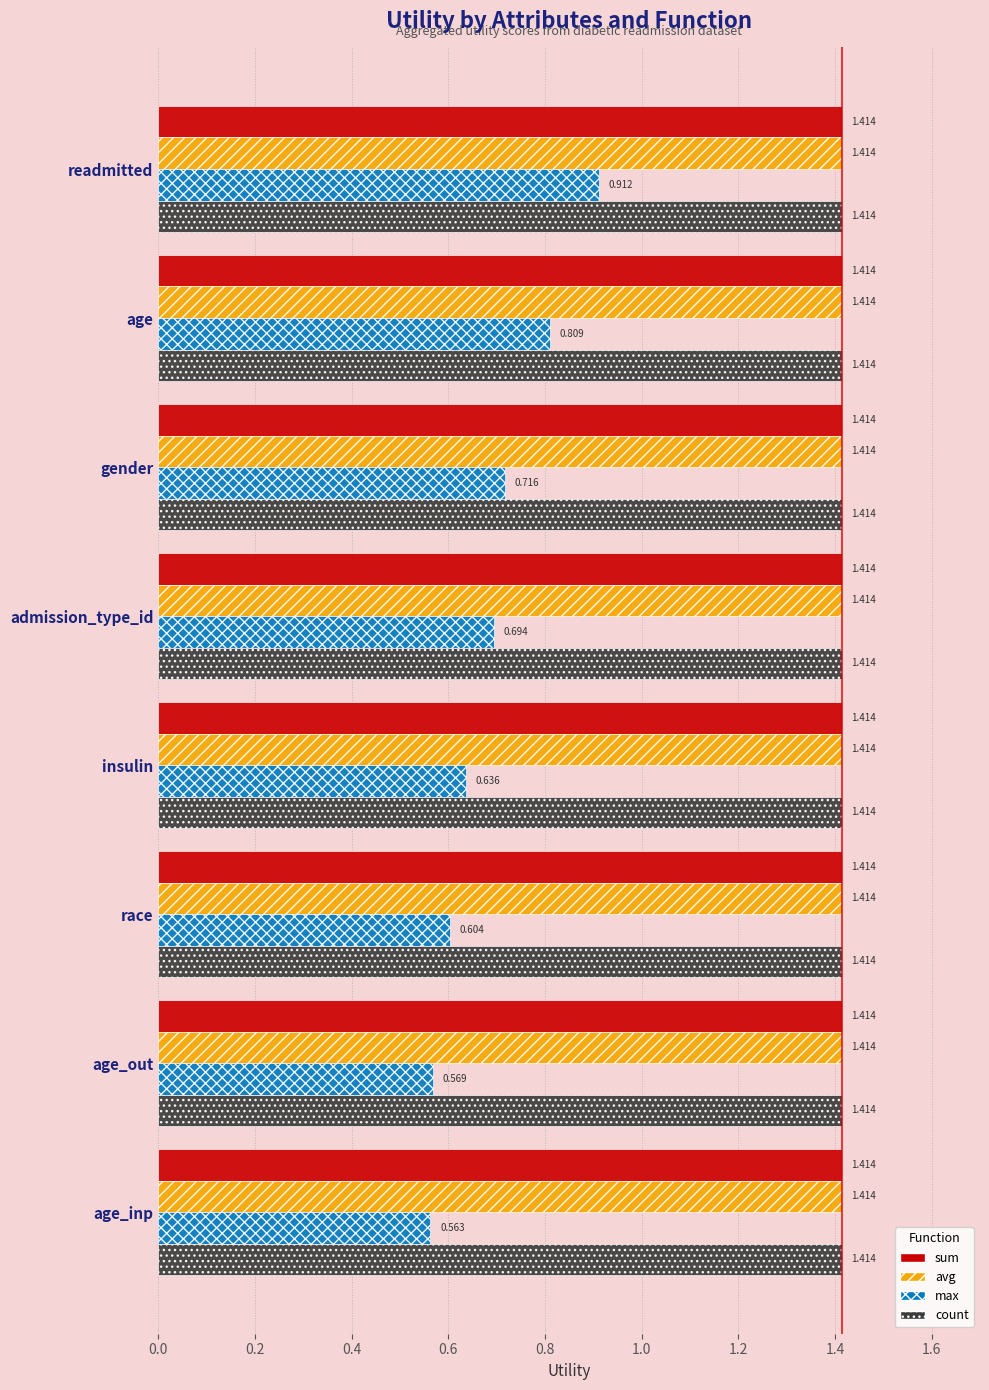

At which category is the sum across all series the highest?

readmitted